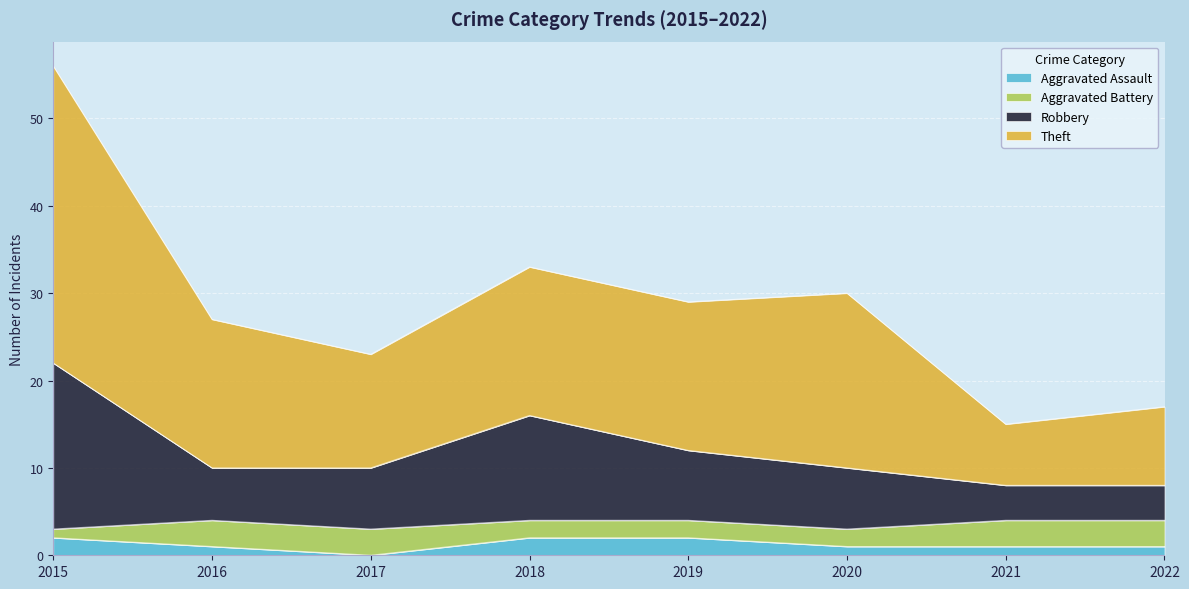

Is it true that Aggravated Assault equals 1 at 2021?

True